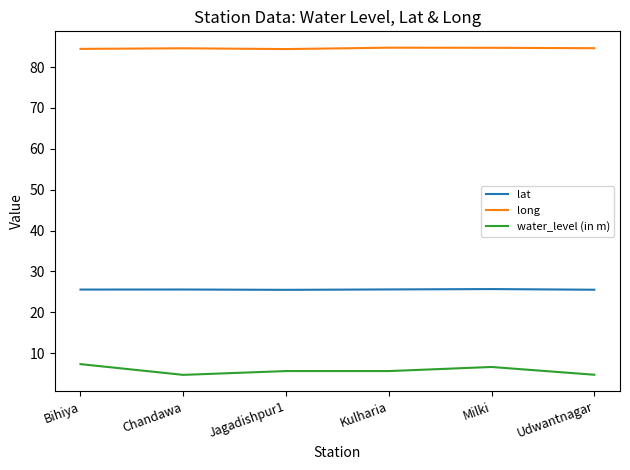

True or false: long has a value of 21.2 at Bihiya.

False